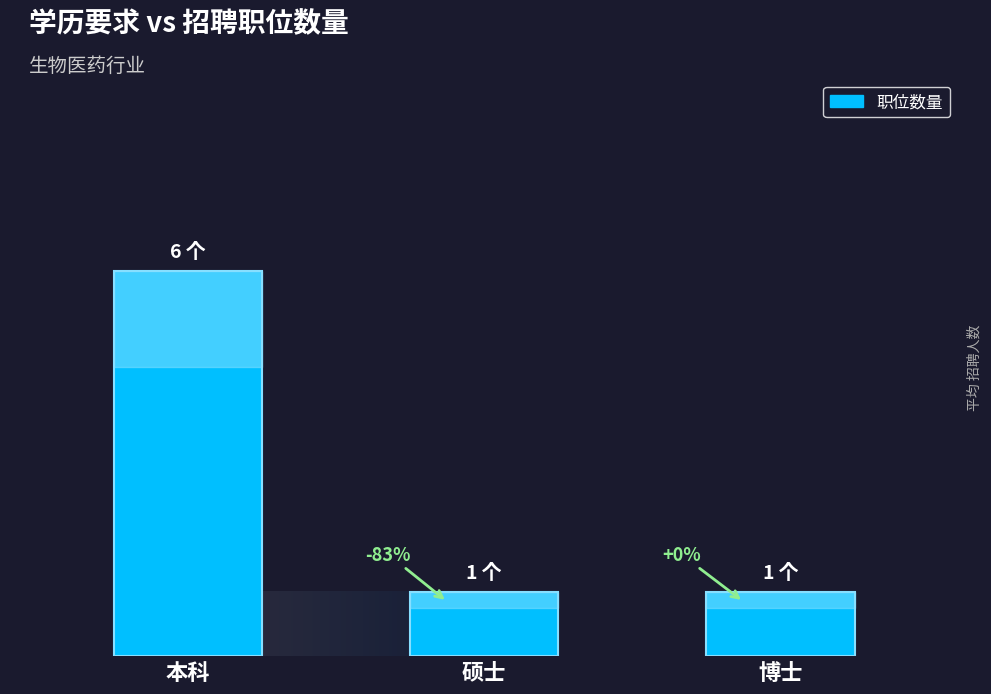

Does the chart contain any negative values?

No